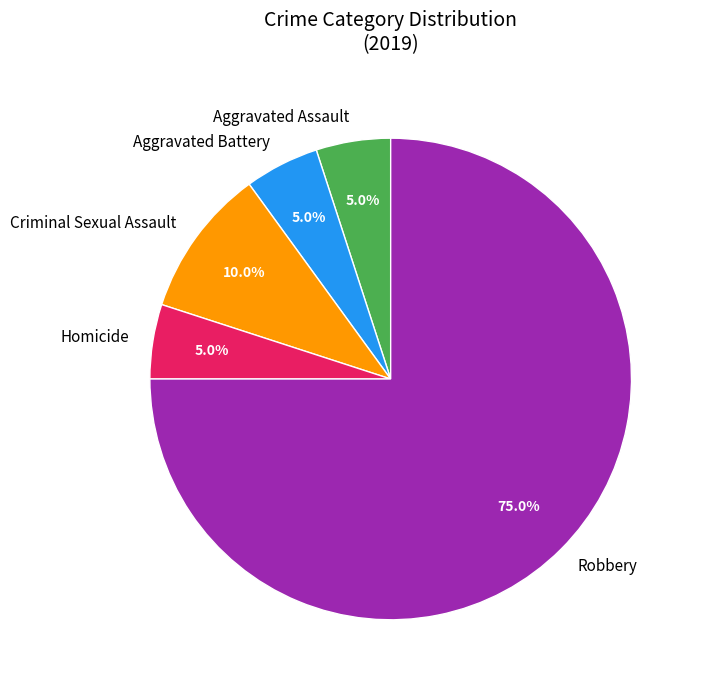

Is there a majority slice in this chart?

Yes